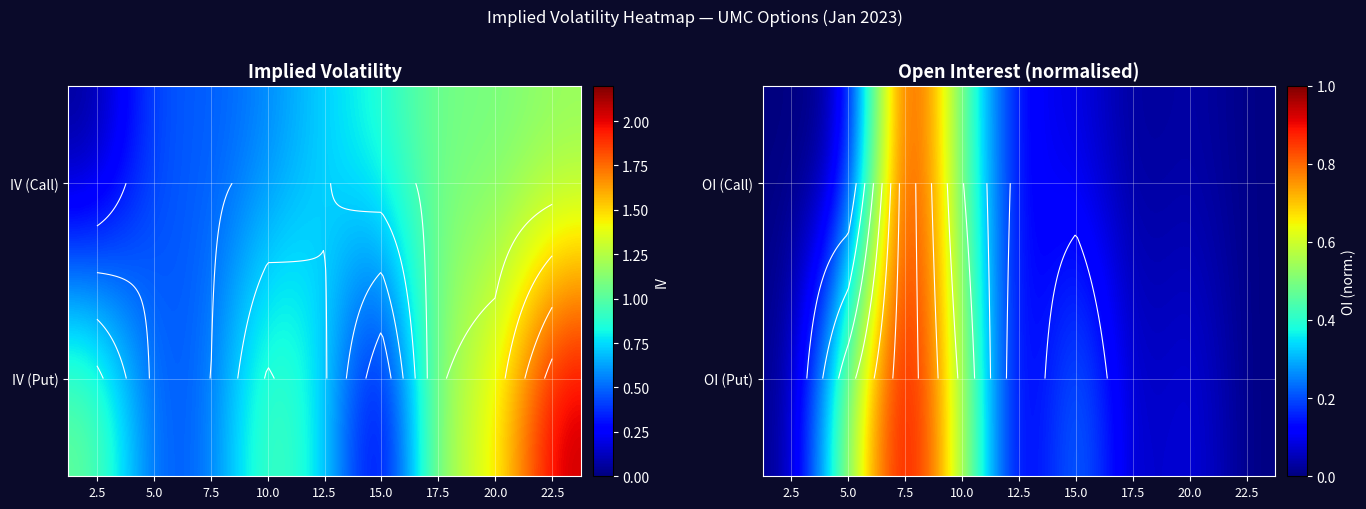

At how many categories does at least one series exceed 0?

9